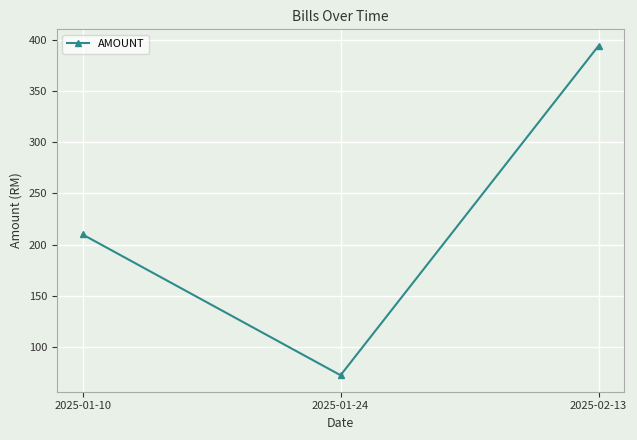

What position from the left is 2025-01-10?

1